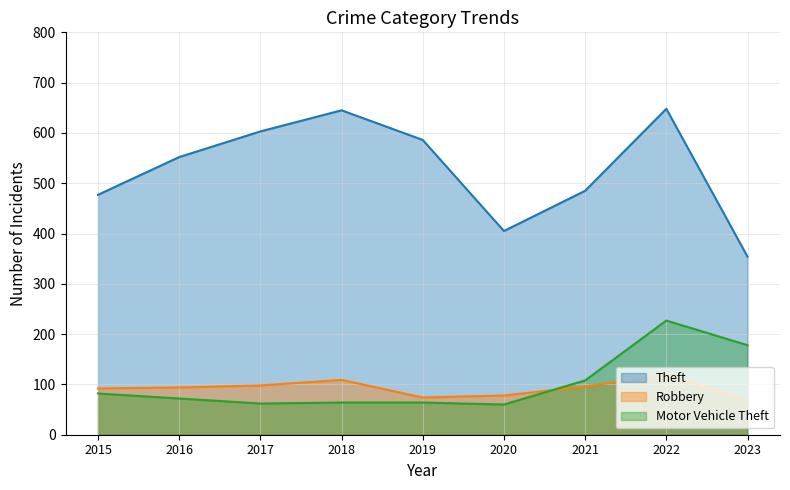

How many categories are shown in the chart?

9